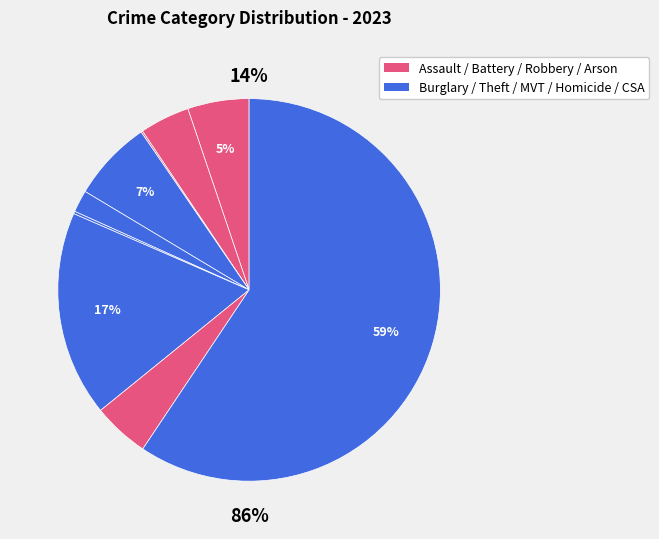

Is there a majority slice in this chart?

Yes